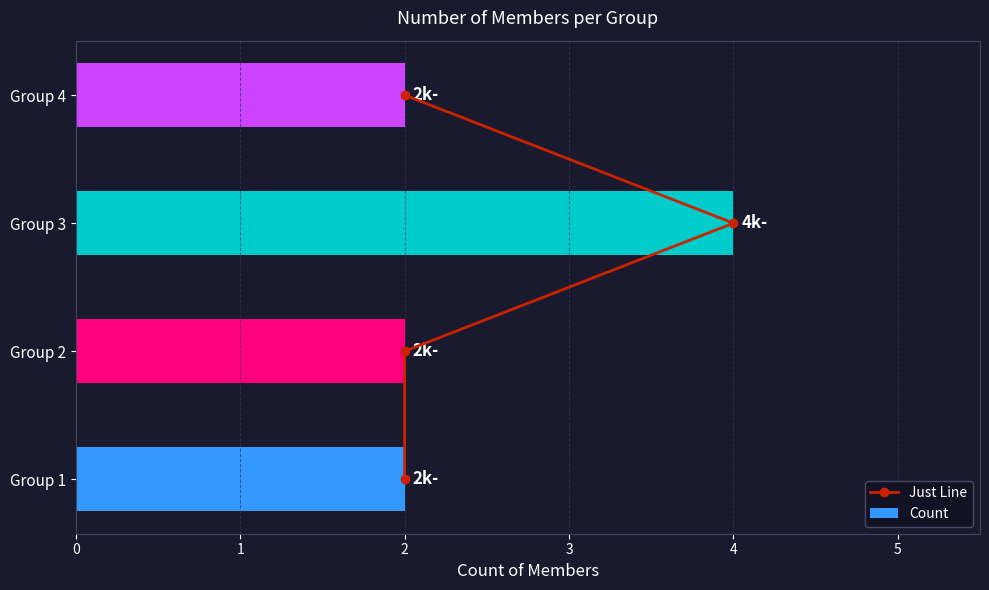

The value of Count at Group 3 is 4. True or false?

True